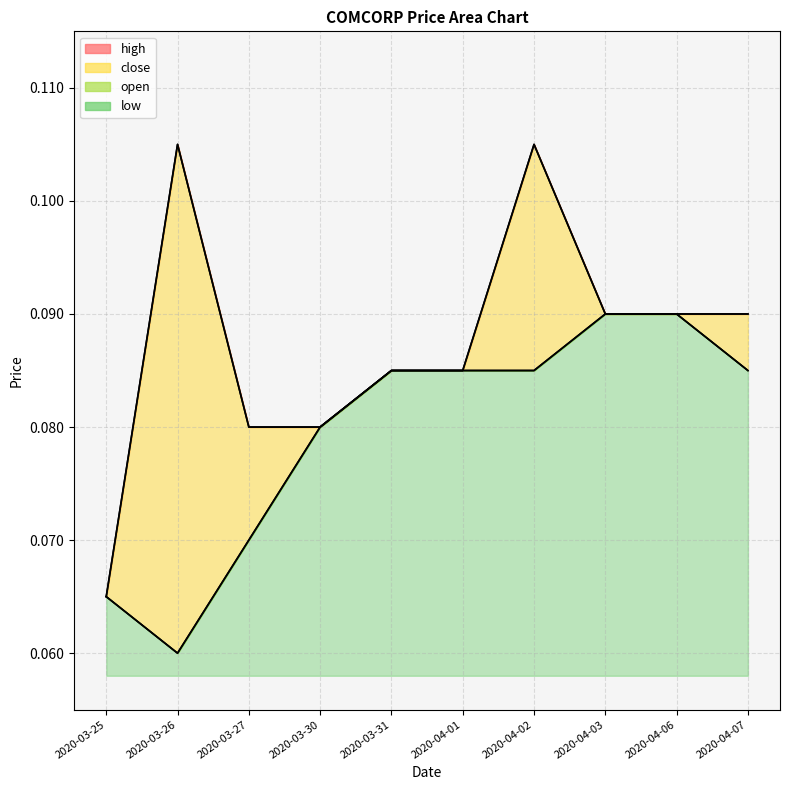

What is the smallest value displayed?

0.1